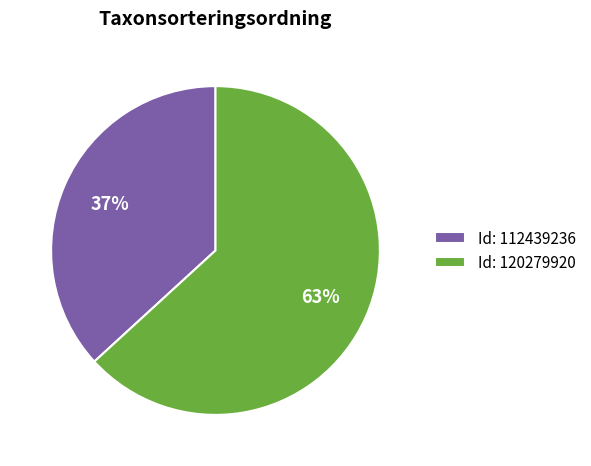

What is the ratio of the value at Id: 112439236 to the value at Id: 120279920?

0.6